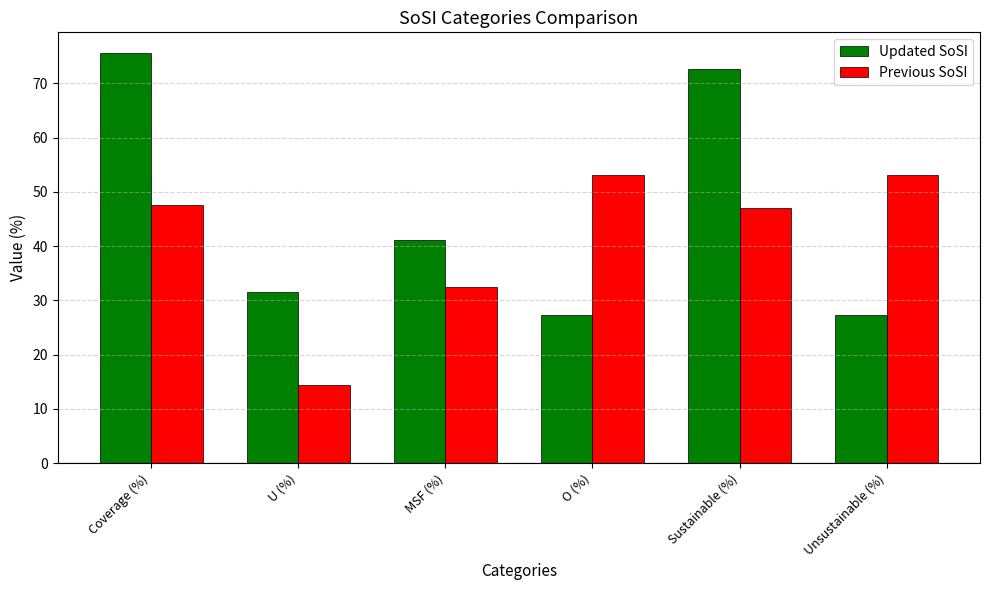

Which series has the largest total across all categories?

Updated SoSI